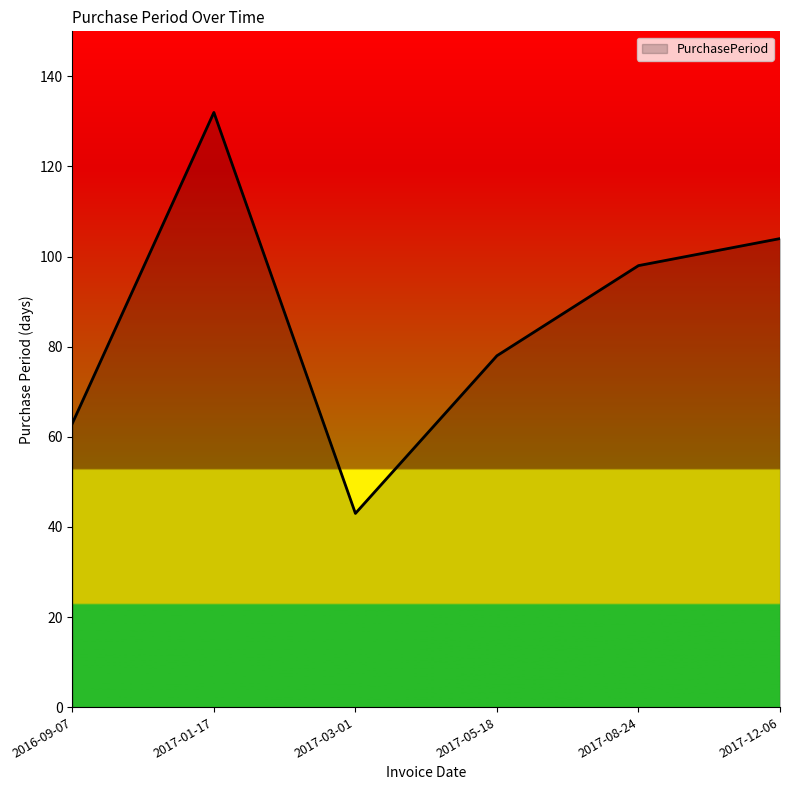

Rank the categories by value from highest to lowest.

2017-01-17, 2017-12-06, 2017-08-24, 2017-05-18, 2016-09-07, 2017-03-01